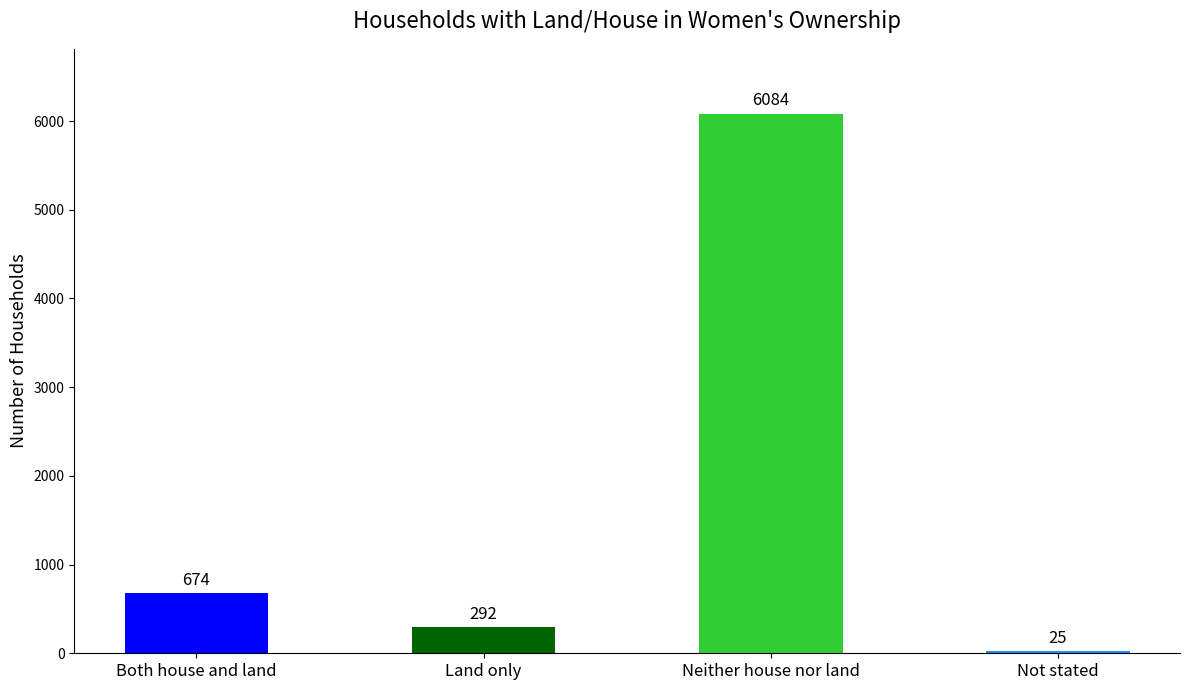

What is the ratio of the value at Not stated to the value at Land only?

0.1